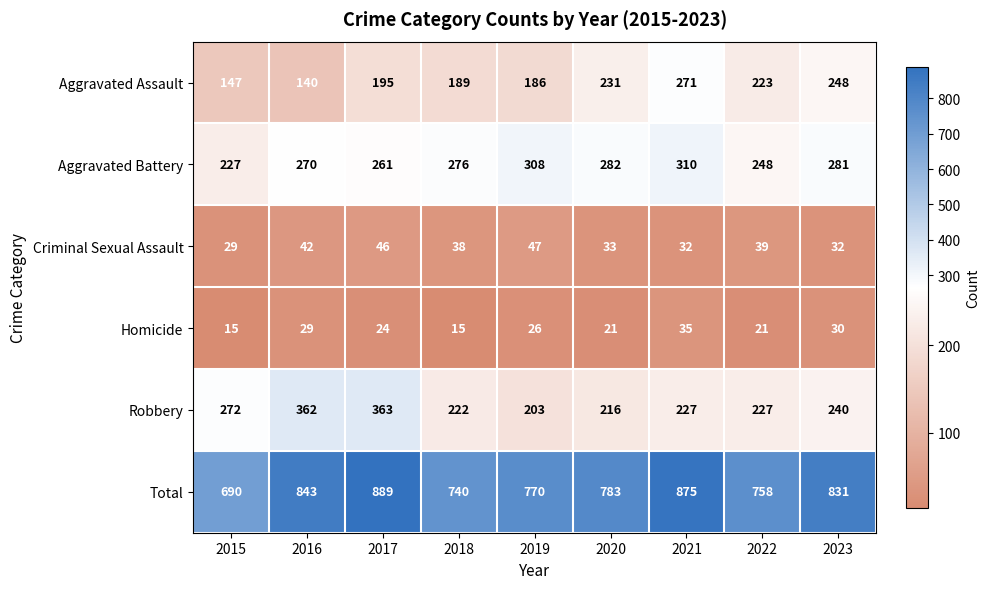

What is the average value of the Aggravated Battery series?

274